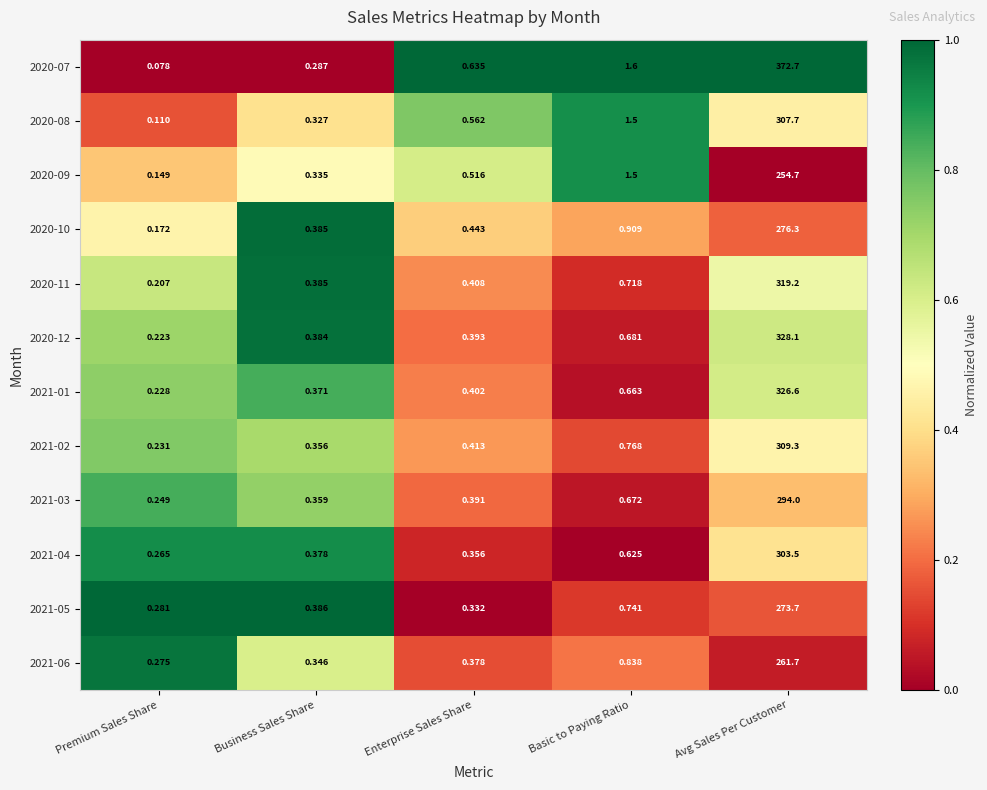

Is the value of 2020-12 at Premium Sales Share greater than the value of 2020-08 at Basic to Paying Ratio?

No